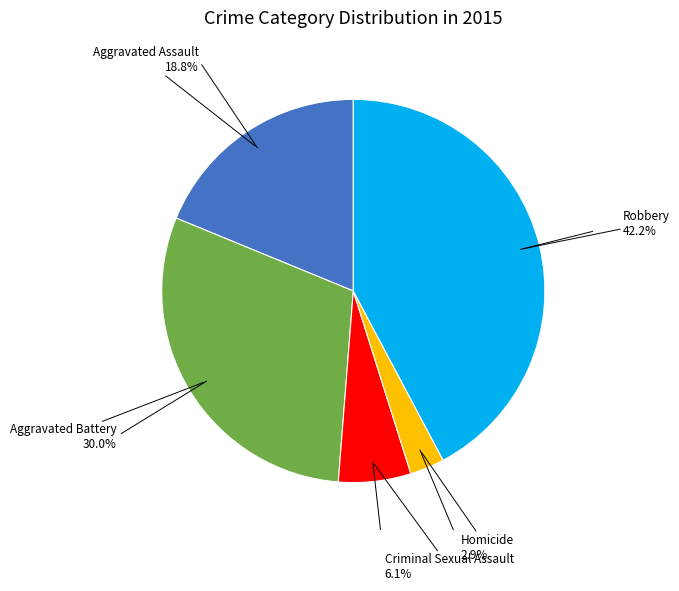

To the nearest percent, what portion does Criminal Sexual Assault represent?

6%